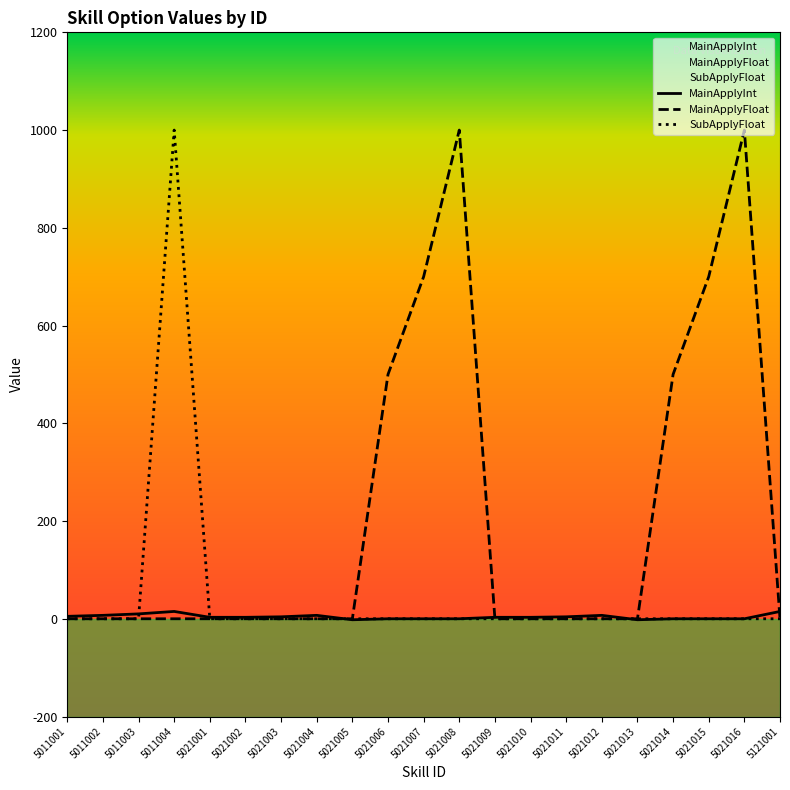

After their last crossing, which series has the higher values: MainApplyInt or MainApplyFloat?

MainApplyInt